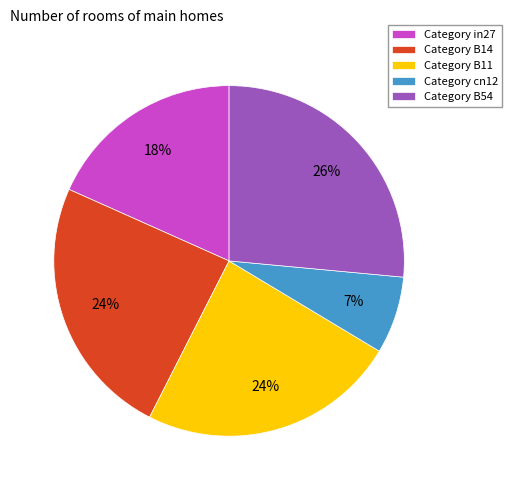

Is it true that Category B11 is 34% of the pie?

False